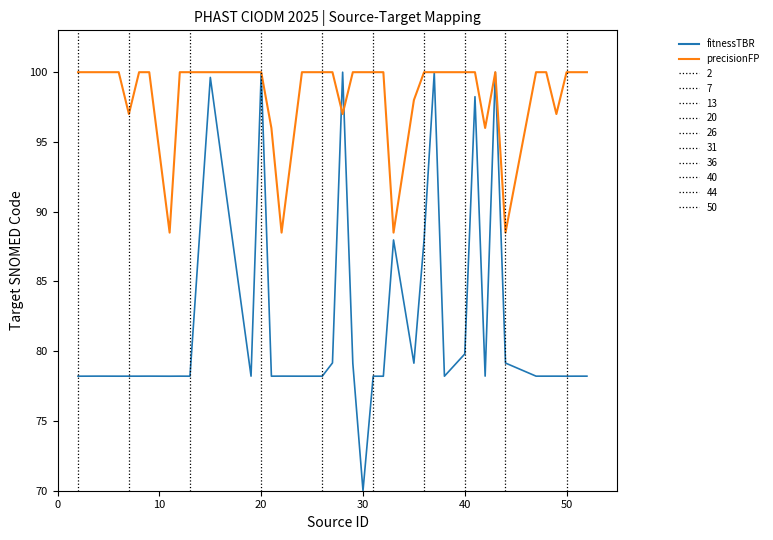

What is the average value of the precisionFP series?

98.3